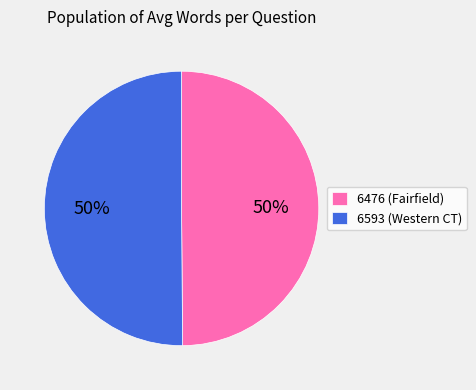

What percentage is the 6476 slice, to the nearest percent?

50%